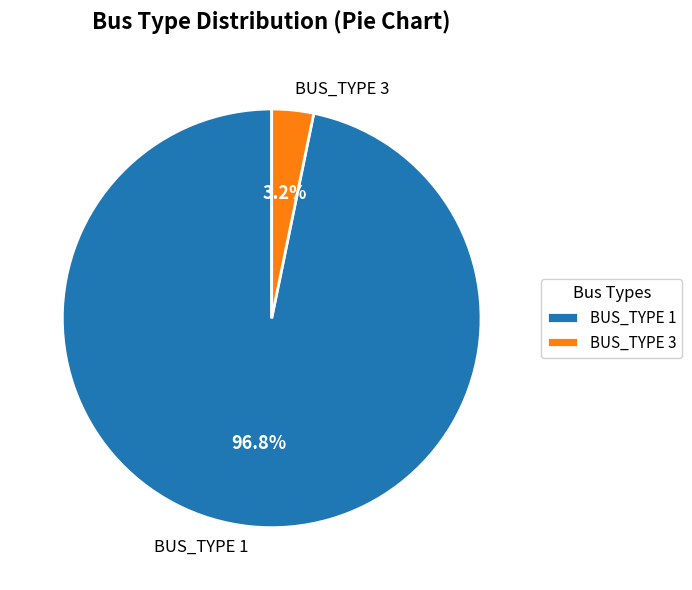

How many segments does this pie chart have?

2